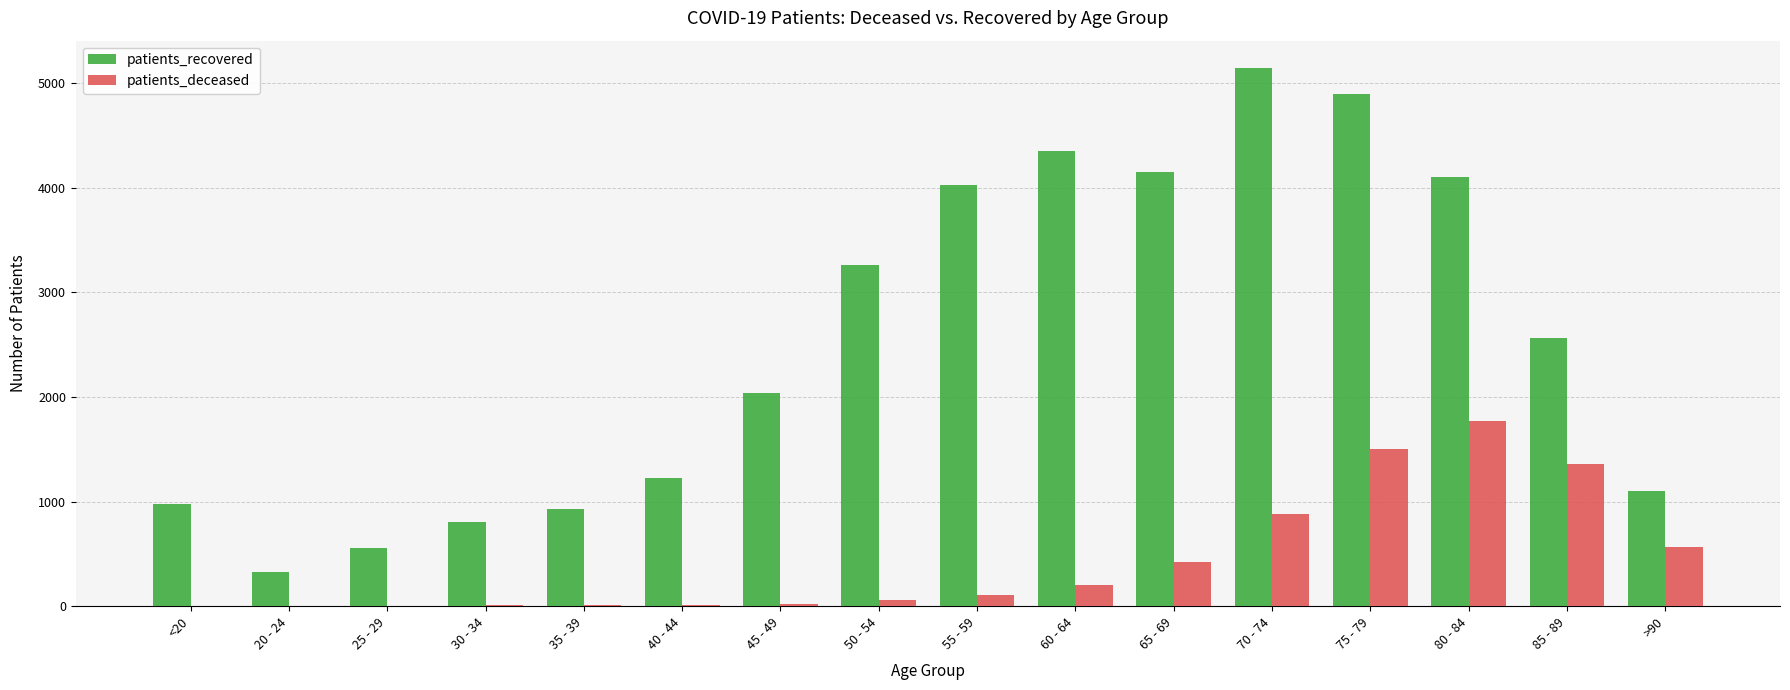

Which label corresponds to the largest value in the chart?

70 - 74